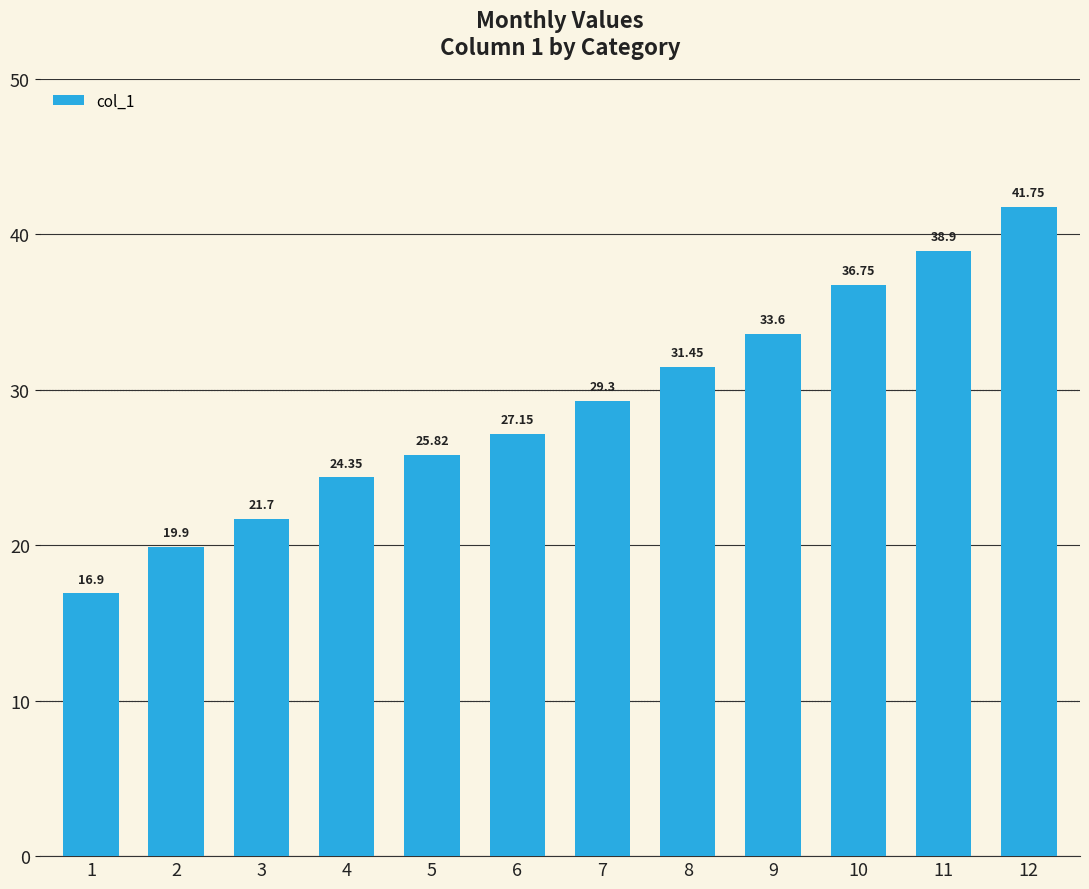

What is the average value?

29.0